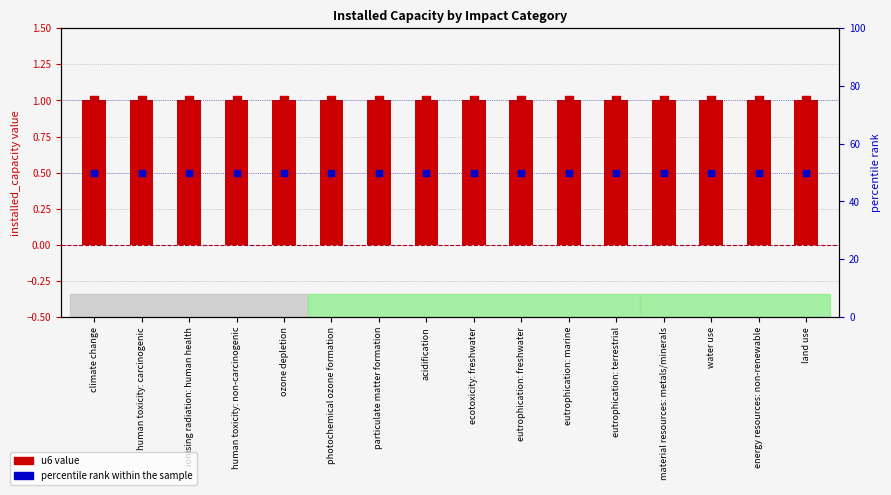

Which series has the widest spread of Y values?

u6 value